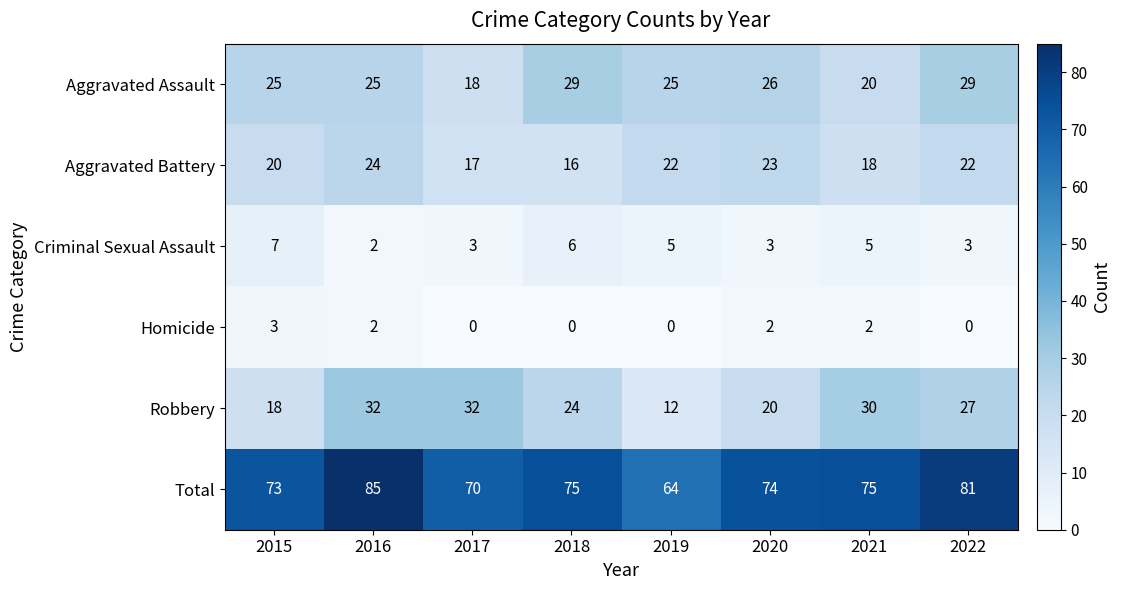

How many distinct data groups are displayed?

6